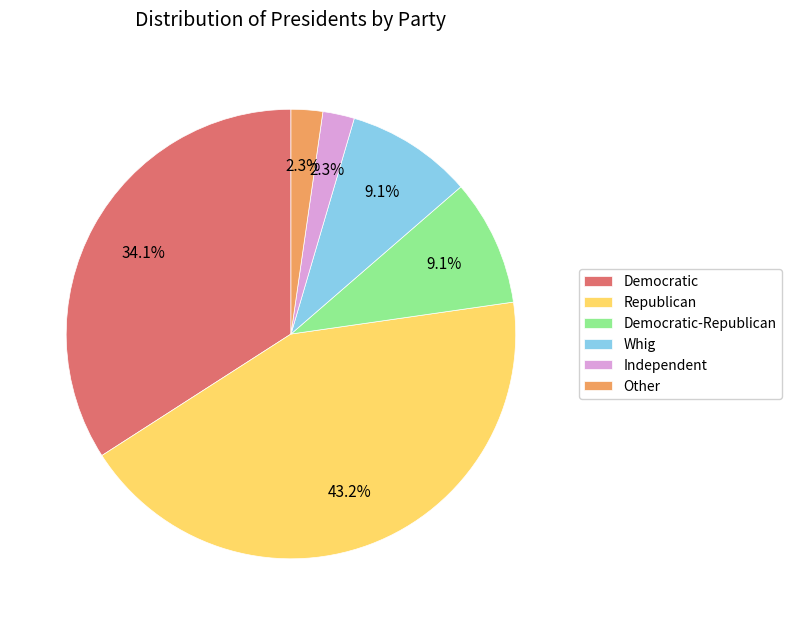

Is there any slice that represents more than half of the pie?

No